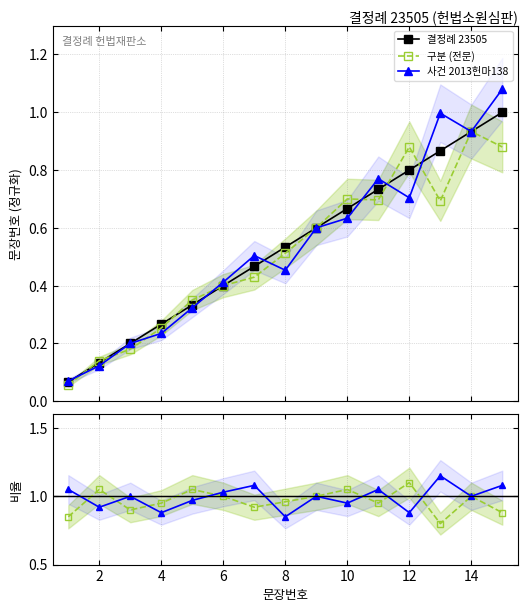

What are all the series names shown in the legend?

결정례 23505, 구분 (전문), 사건 2013헌마138